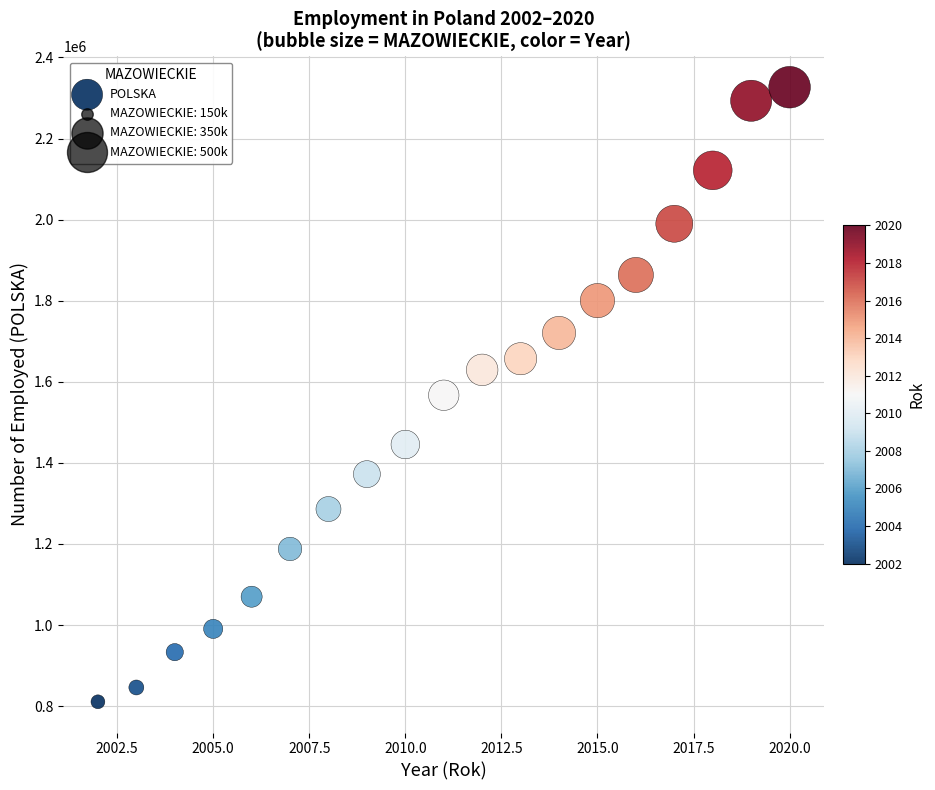

What is the range of Y values (max minus min)?

1516039